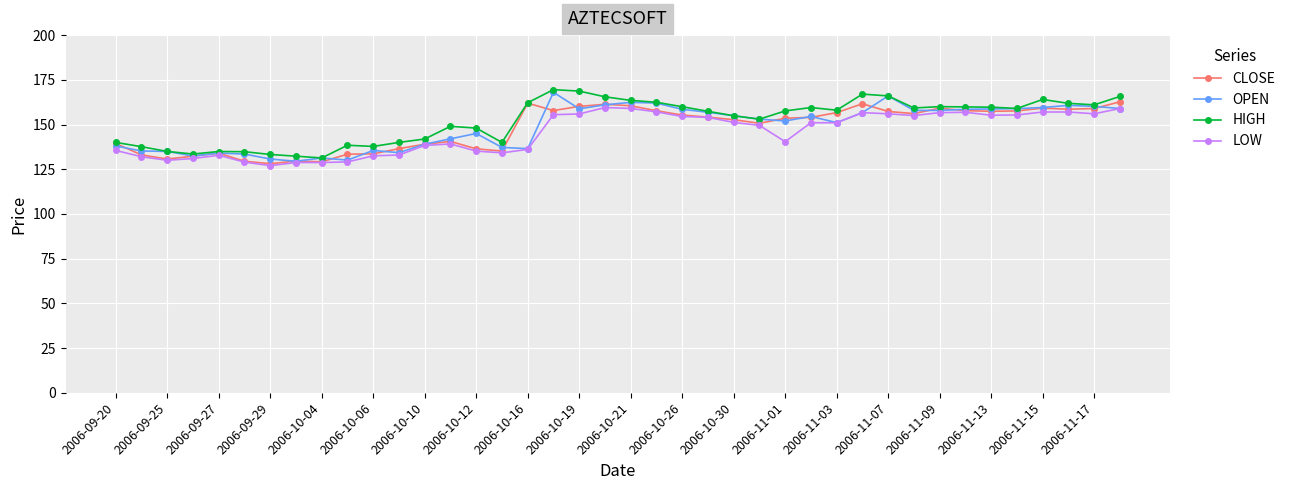

What is the smallest value displayed?

127.0